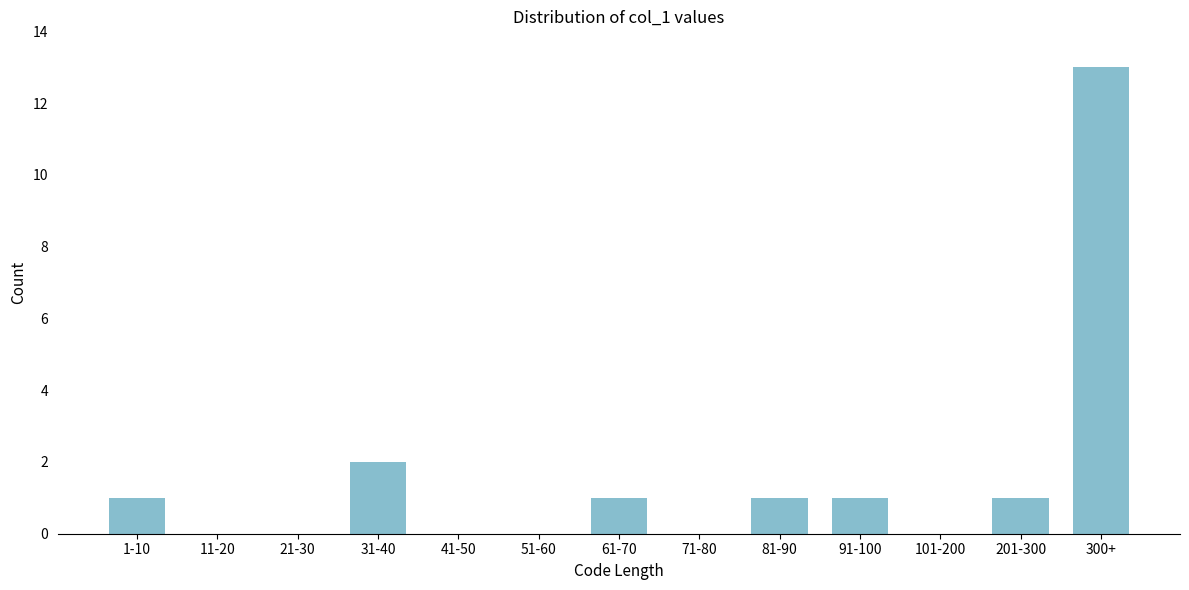

Reading left to right, transcribe all the data shown in this chart.

1-10=1	11-20=0	21-30=0	31-40=2	41-50=0	51-60=0	61-70=1	71-80=0	81-90=1	91-100=1	101-200=0	201-300=1	300+=13